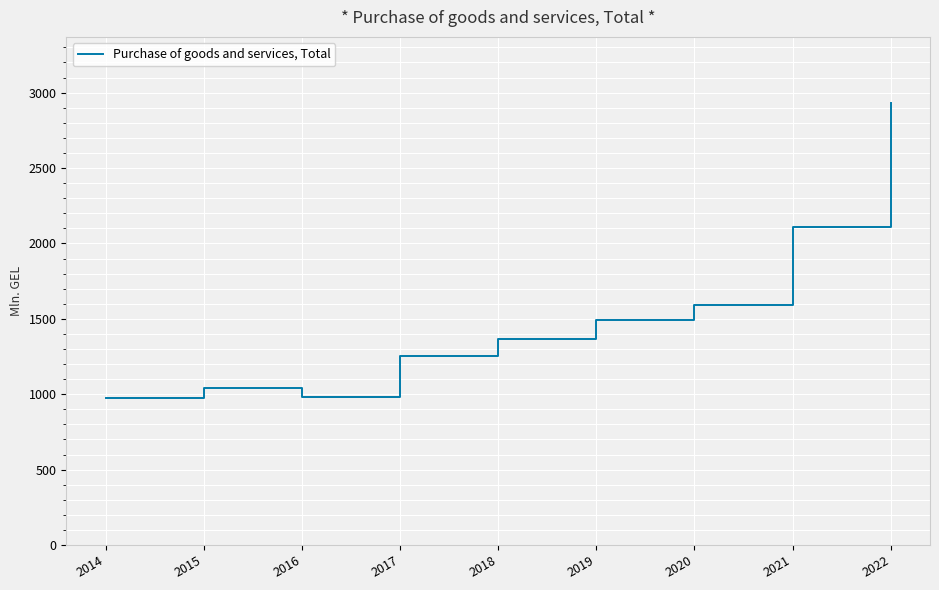

What is the minimum value shown in the chart?

974.1